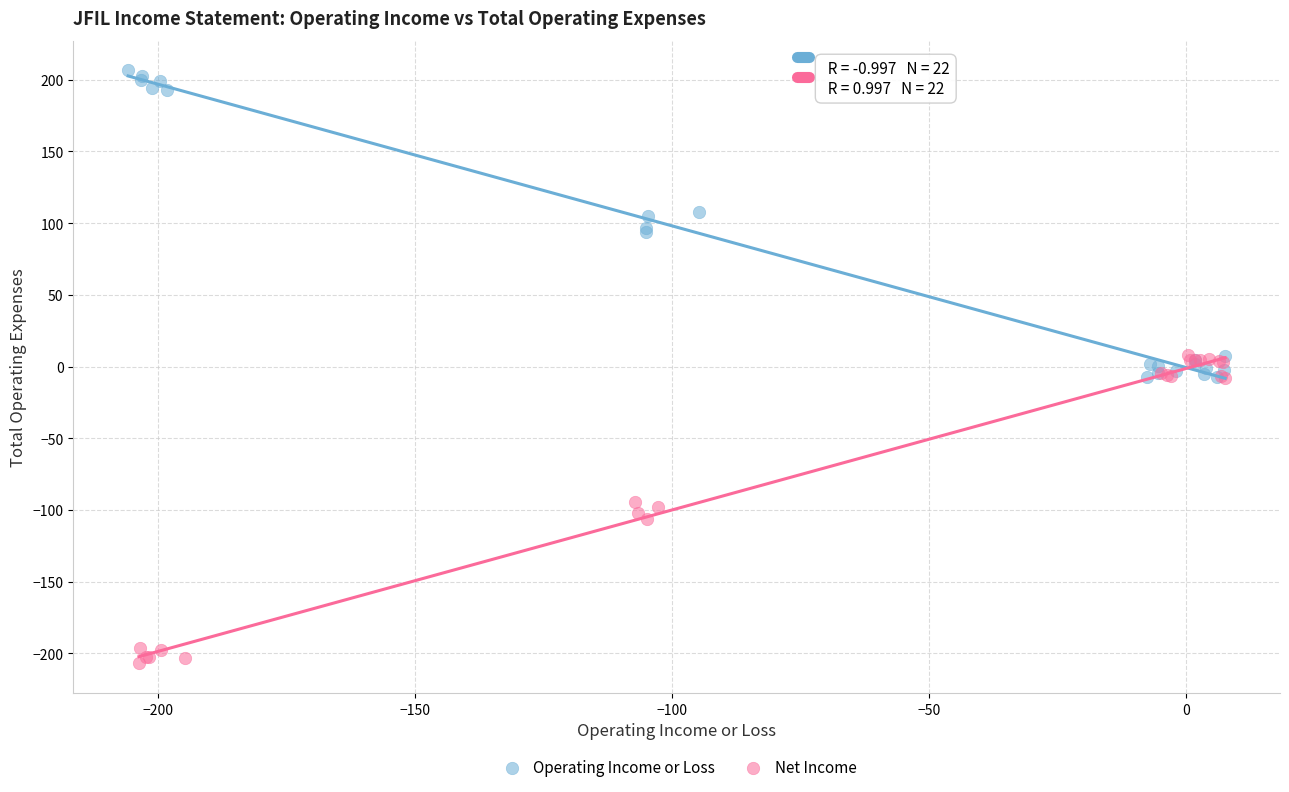

Which series contains the lowest Y value?

Net Income